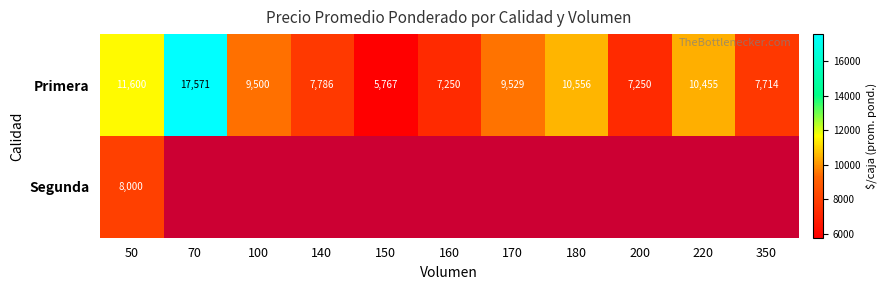

Is it true that Segunda equals 8000 at 50?

True